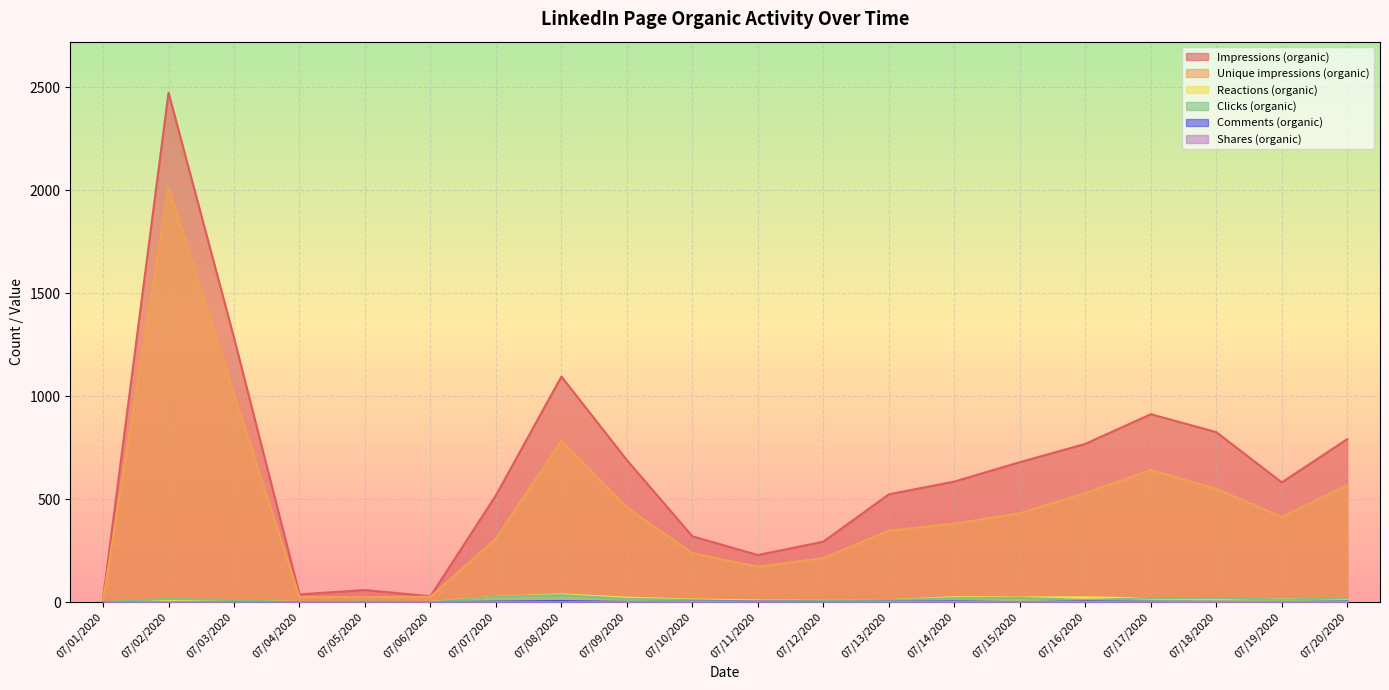

Which series changed the most between 07/05/2020 and 07/18/2020?

Impressions (organic)